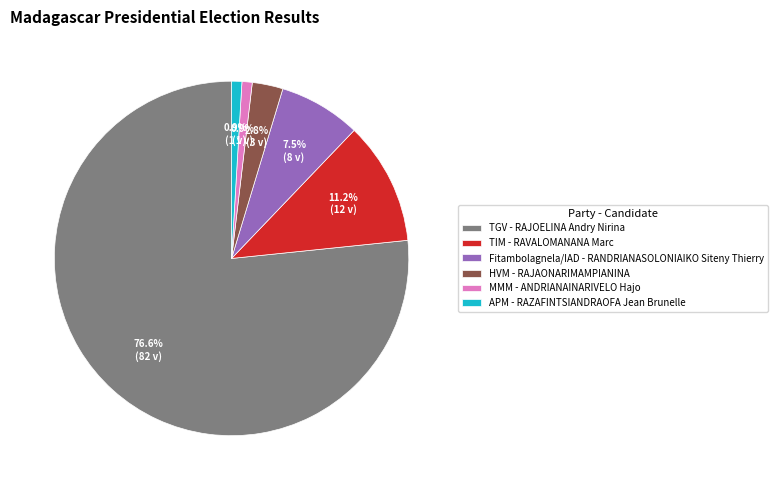

What percentage is NOT represented by HVM?

97.2%